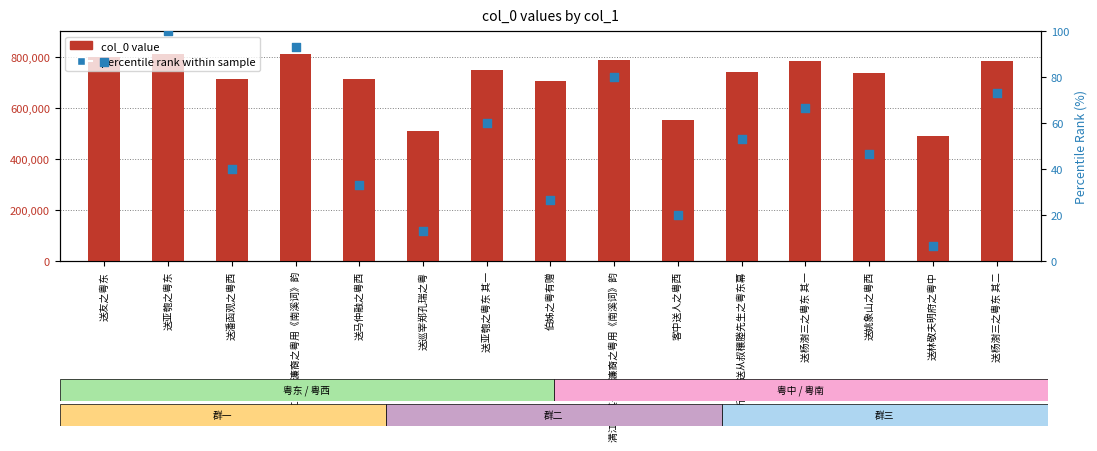

Which series contains the highest Y value?

col_0 value